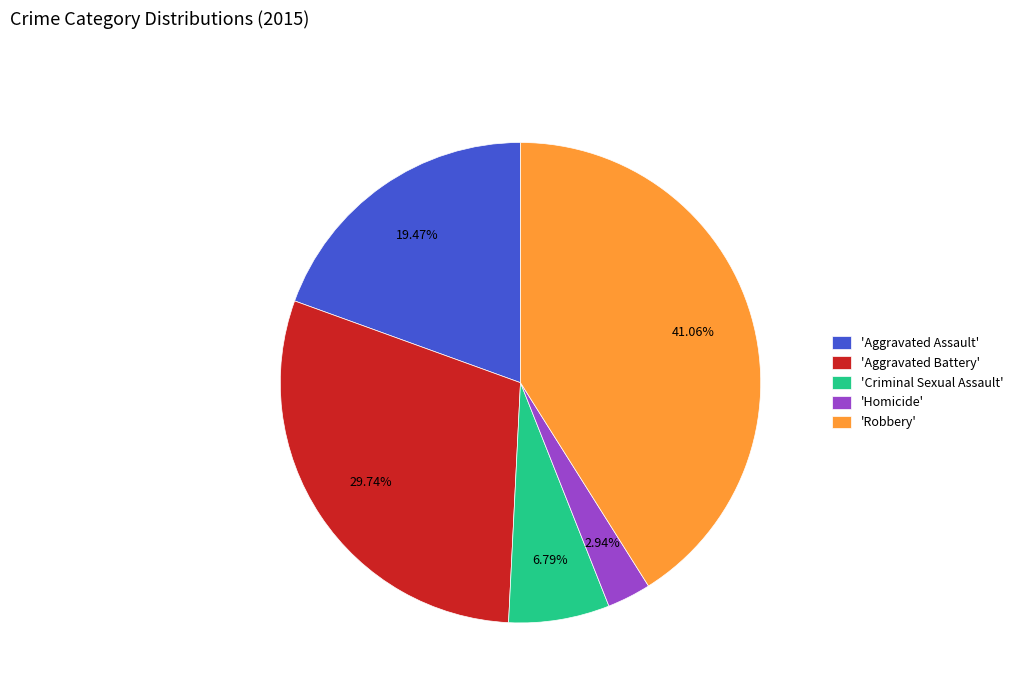

Is 'Criminal Sexual Assault' the majority of the pie?

No